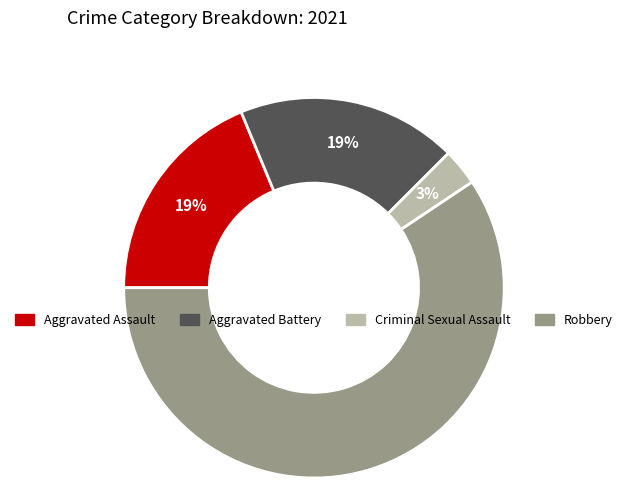

To the nearest percent, what is the average slice percentage?

25%